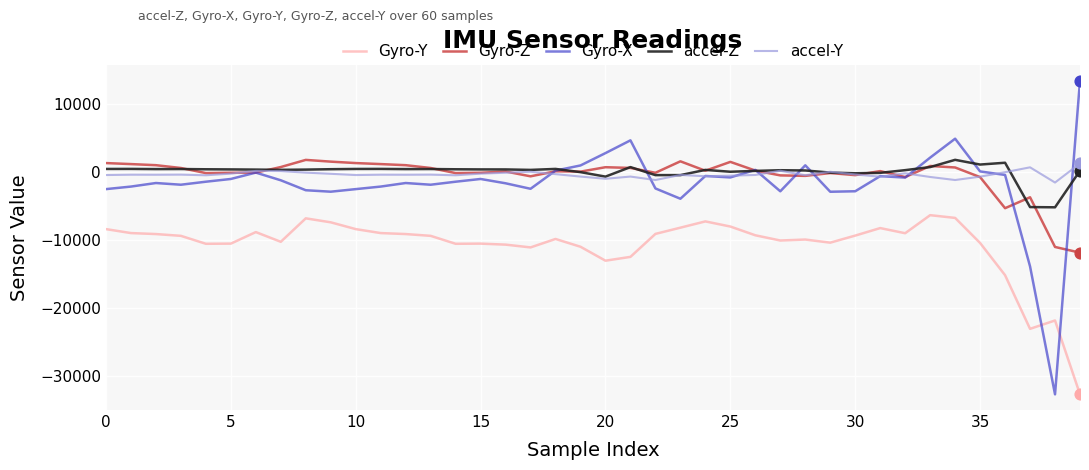

Which series has the widest spread of values?

Gyro-X